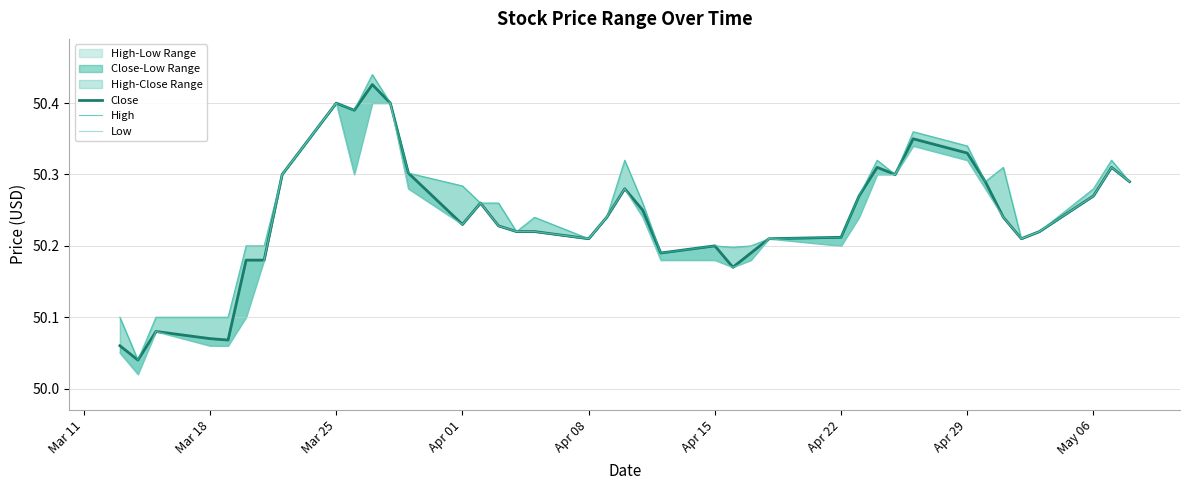

The value of Close at Apr 29 is 75.6. True or false?

False